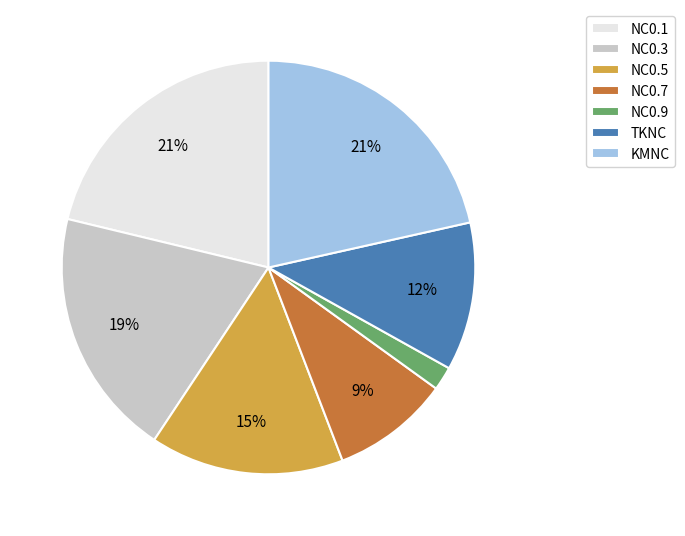

Is there a majority slice in this chart?

No